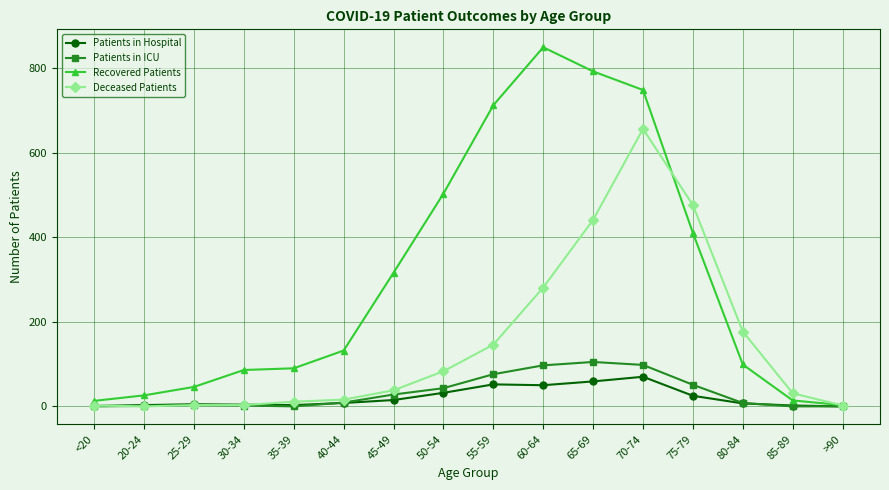

What are all the series names shown in the legend?

Patients in Hospital, Patients in ICU, Recovered Patients, Deceased Patients